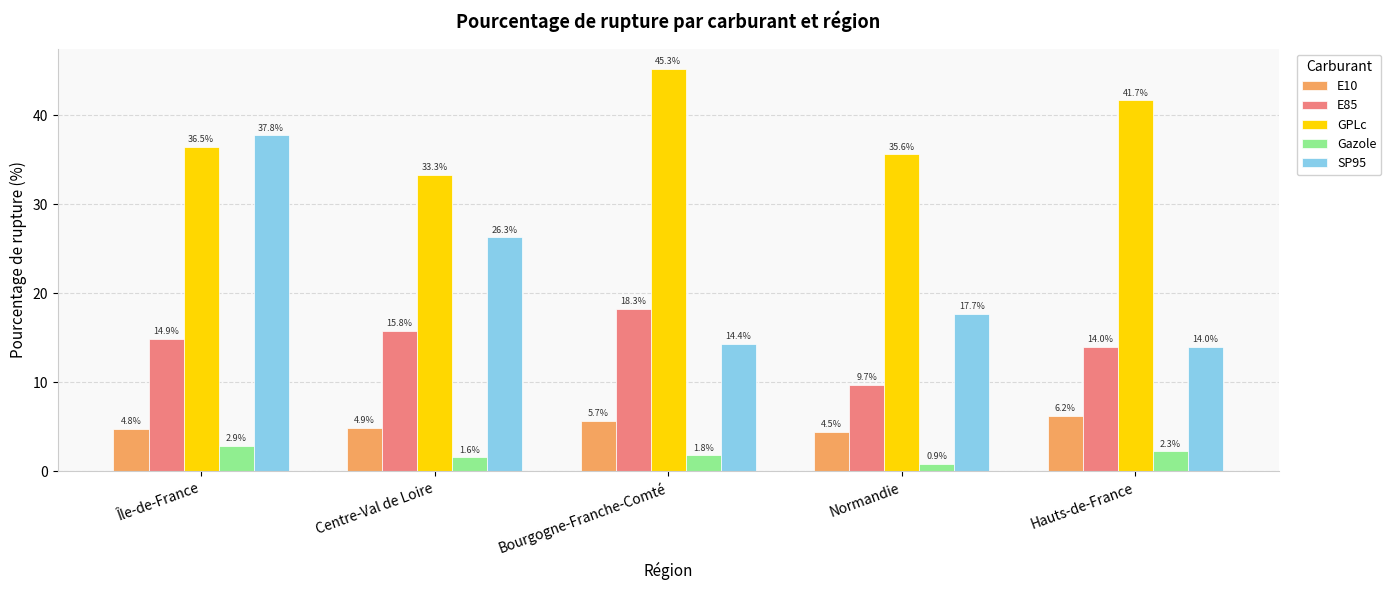

Is the value of E10 at Île-de-France greater than the value of E85 at Normandie?

No